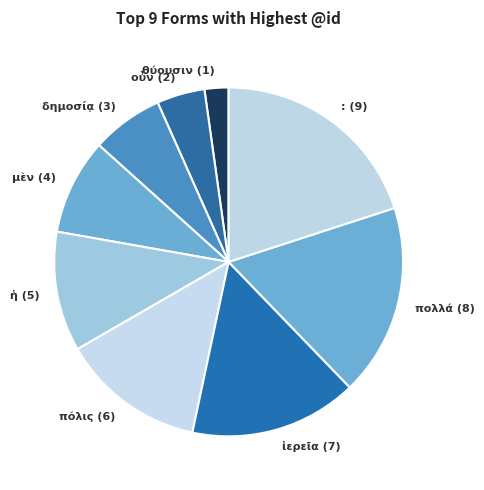

What is the largest slice in the pie chart?

: